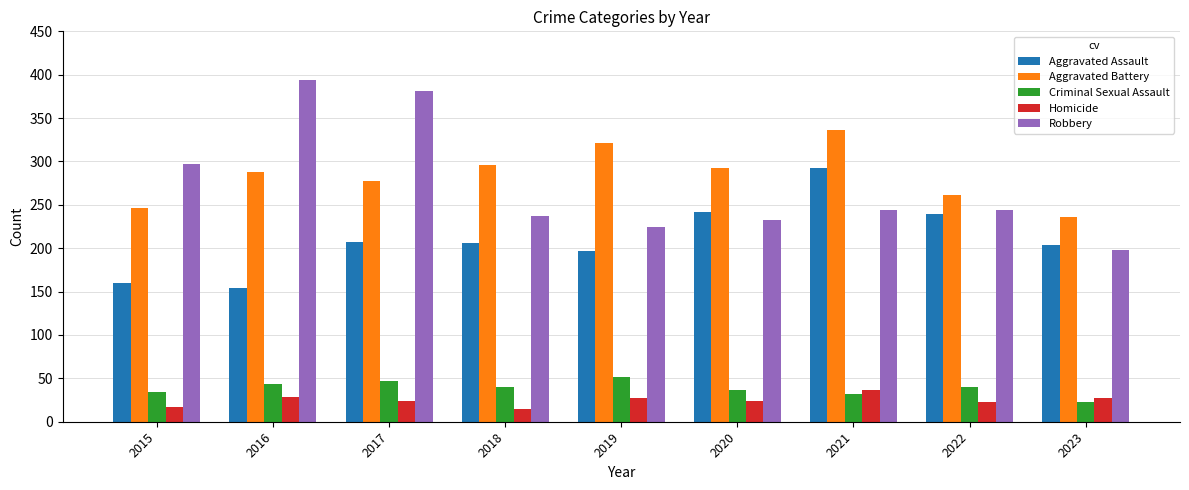

Which category has the highest value across all series?

2016